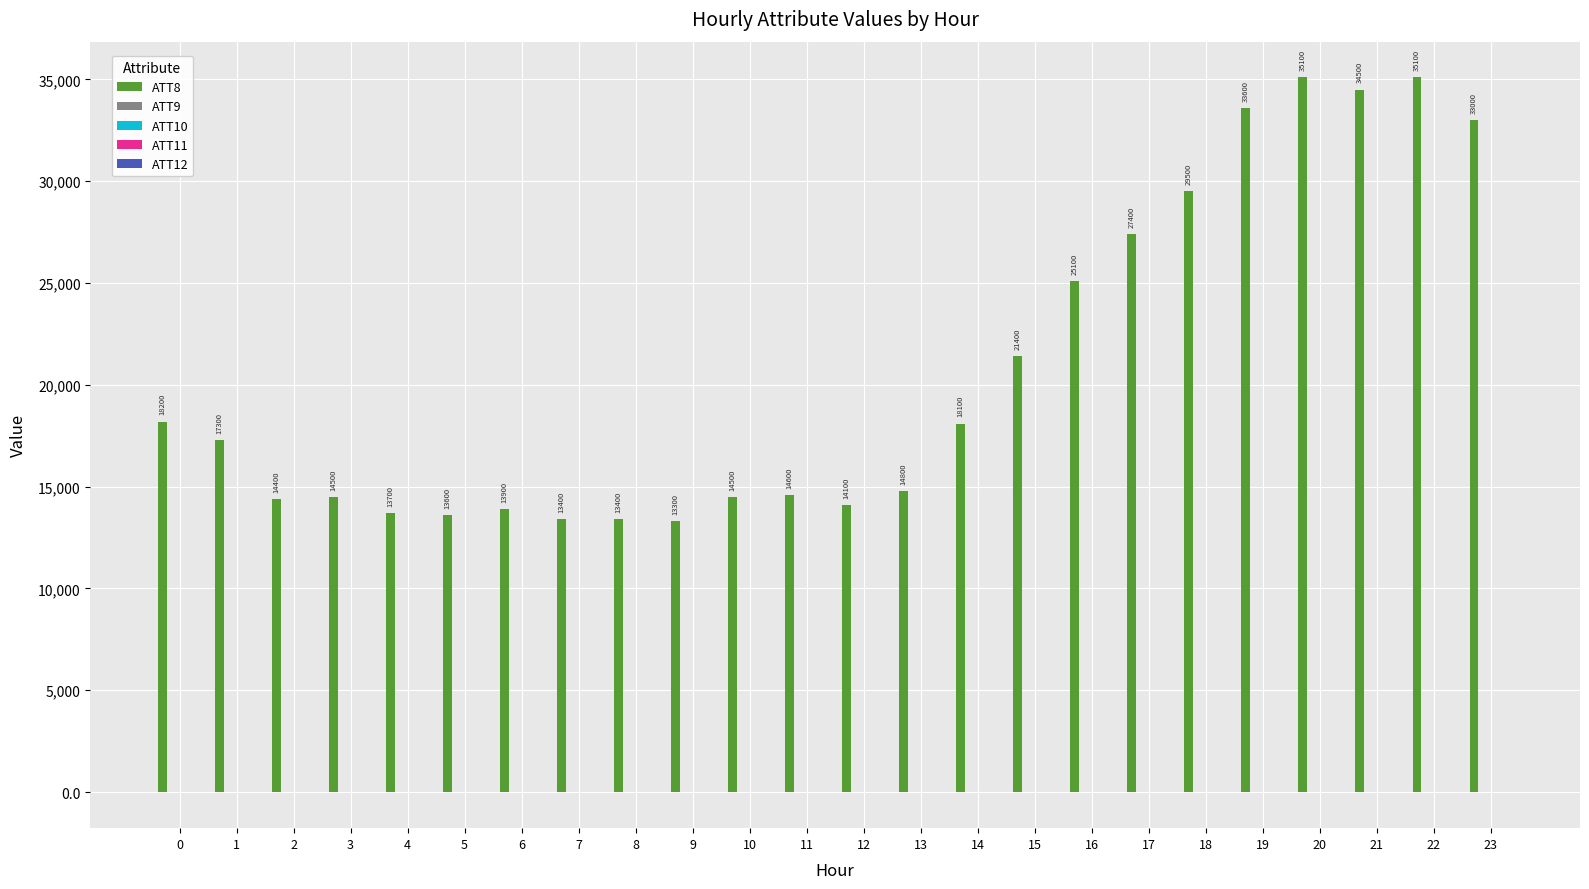

What is the spread (max minus min) of values at 11?

14611.3